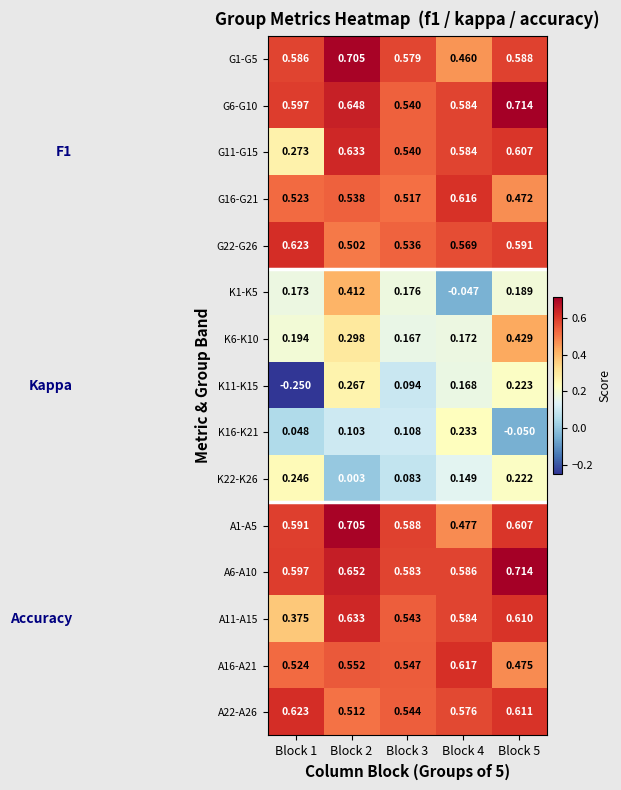

Is the value of G22-G26 at Block 2 greater than the value of K16-K21 at Block 5?

Yes